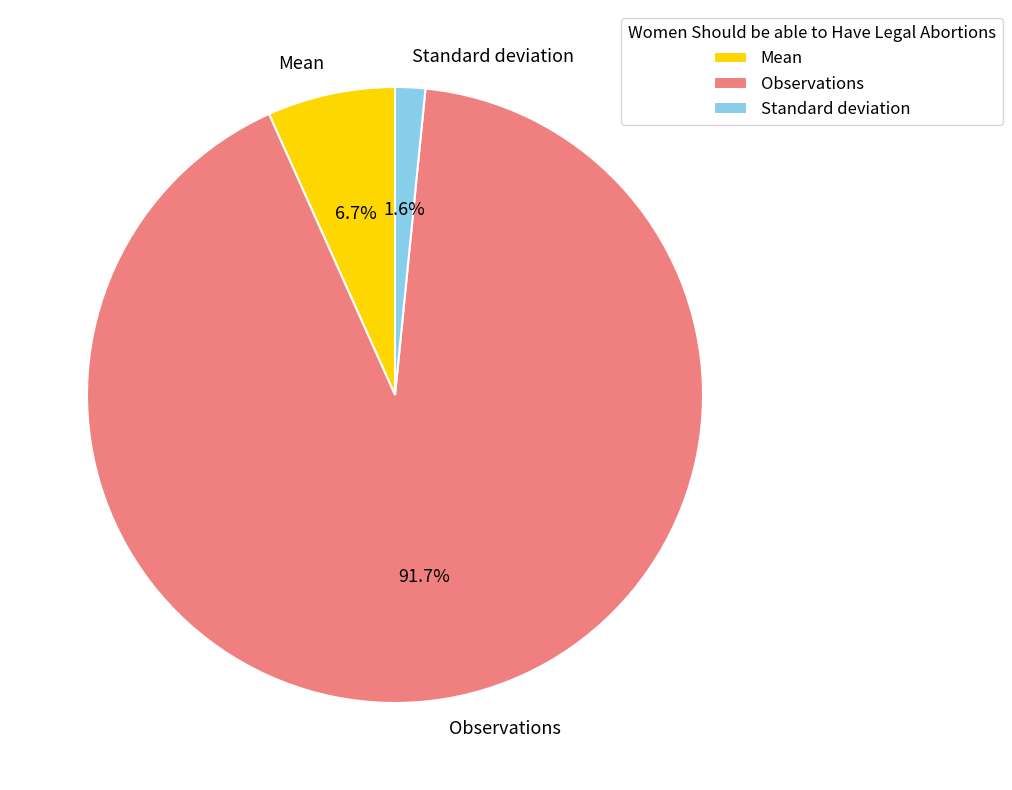

What percentage is NOT represented by Standard deviation?

98.4%